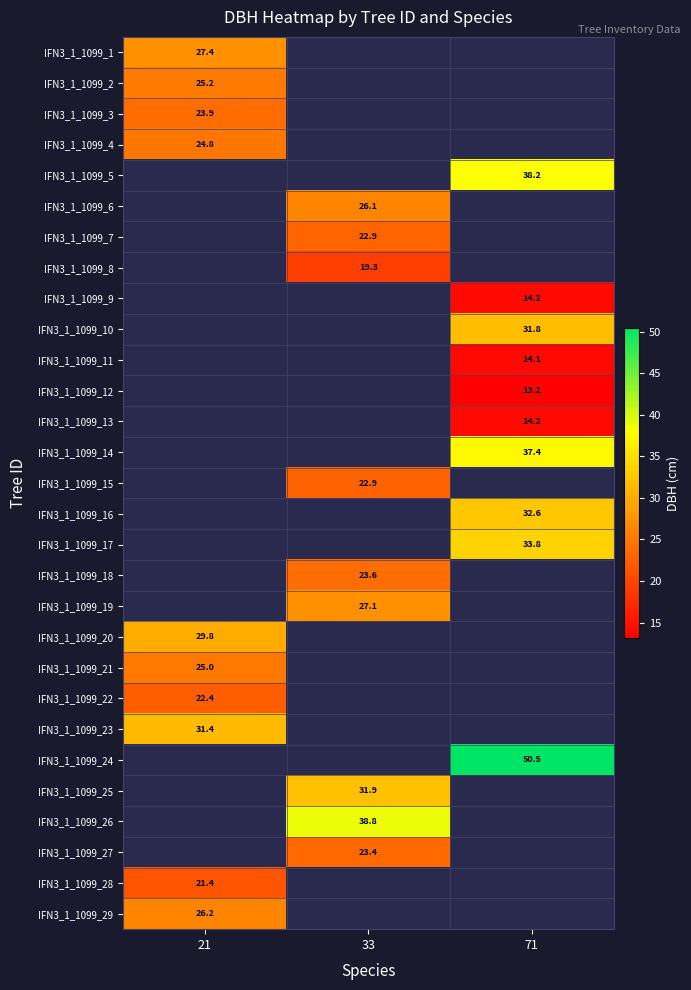

Is it true that IFN3_1_1099_11 equals 9.1 at 71?

False